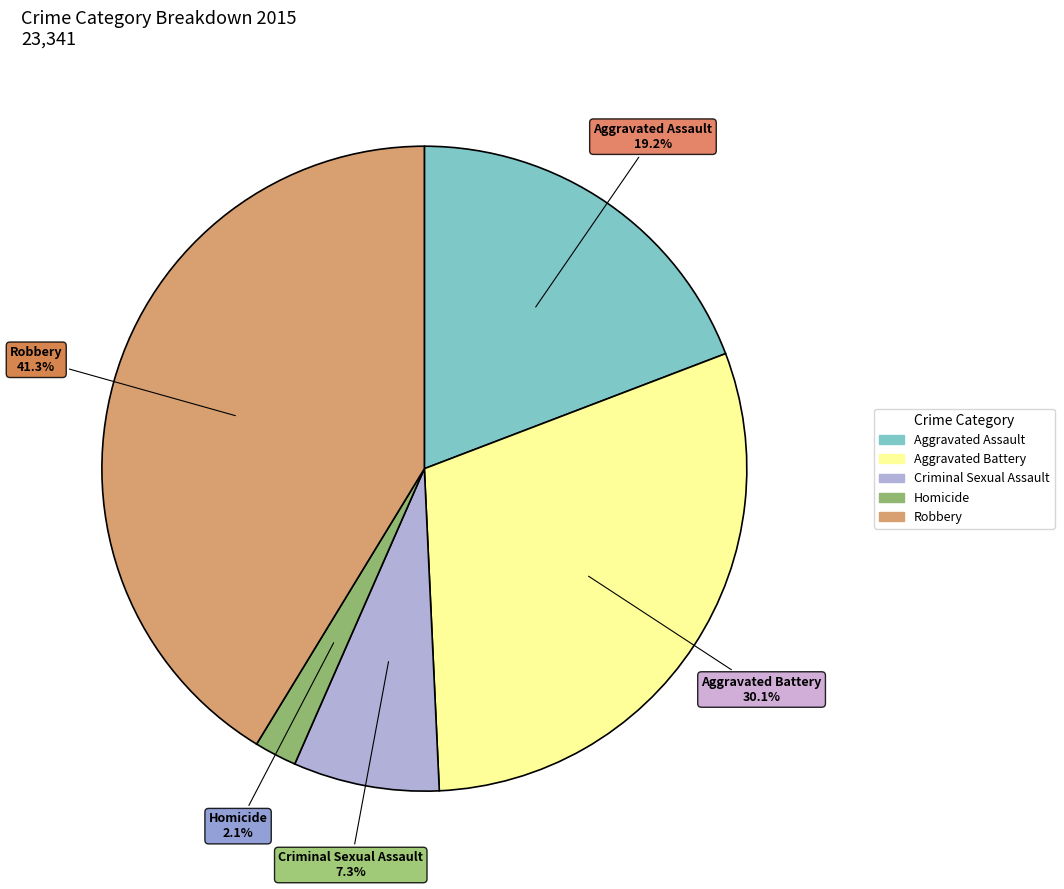

Combined, what portion of the pie is Homicide and Robbery?

43.4%